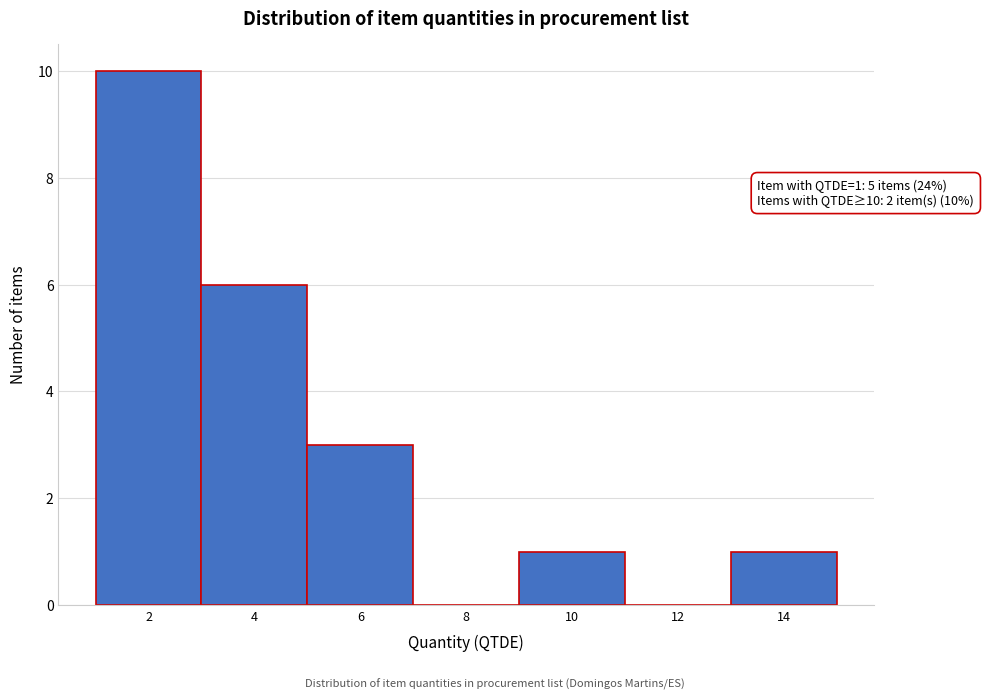

Reading left to right, list all the values displayed in this chart.

2=10	4=6	6=3	8=0	10=1	12=0	14=1